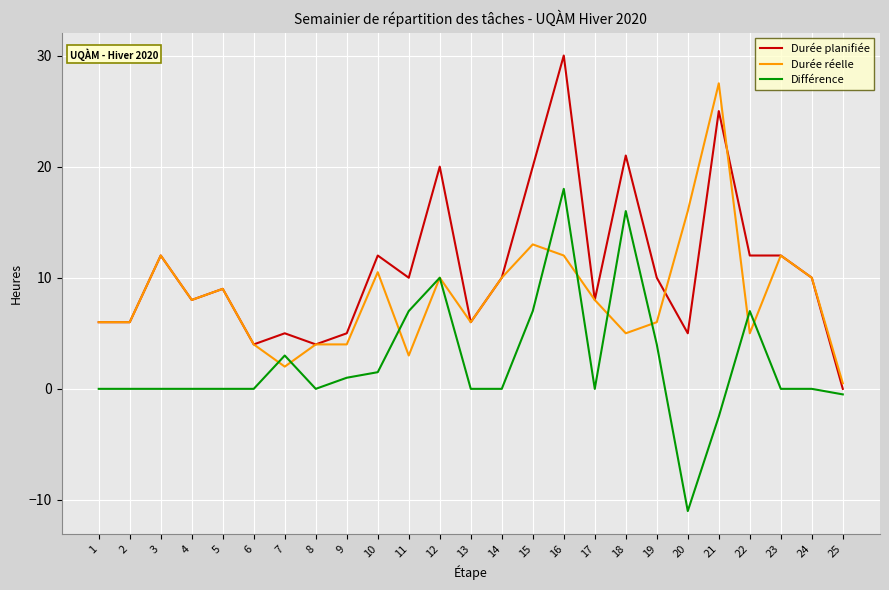

What is the highest value of the Durée planifiée series?

30.0